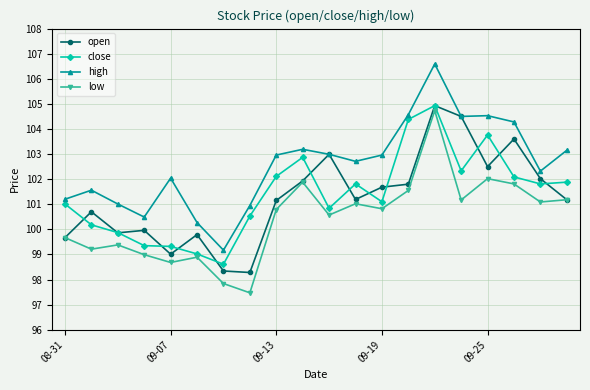

What is the difference between the maximum and minimum values in the high series?

7.4